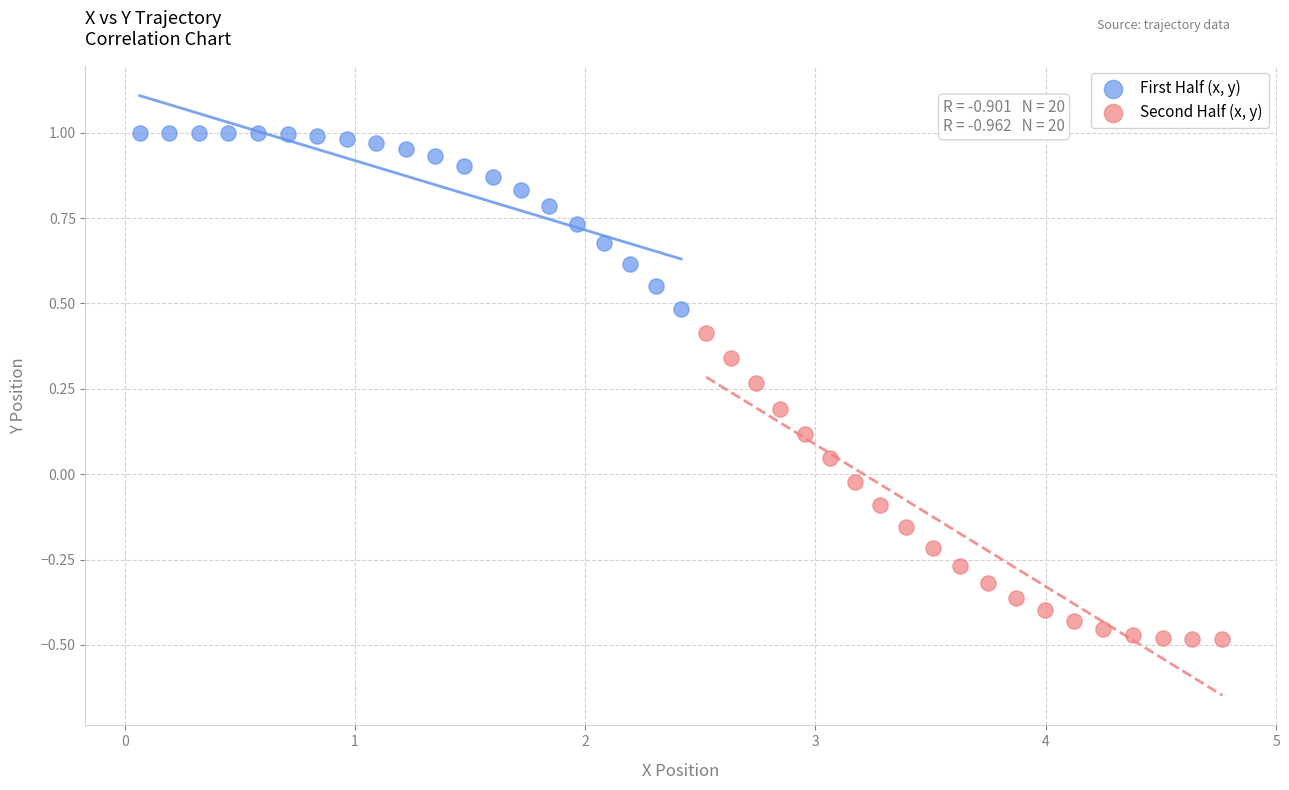

Which series contains the highest Y value?

First Half (x, y)